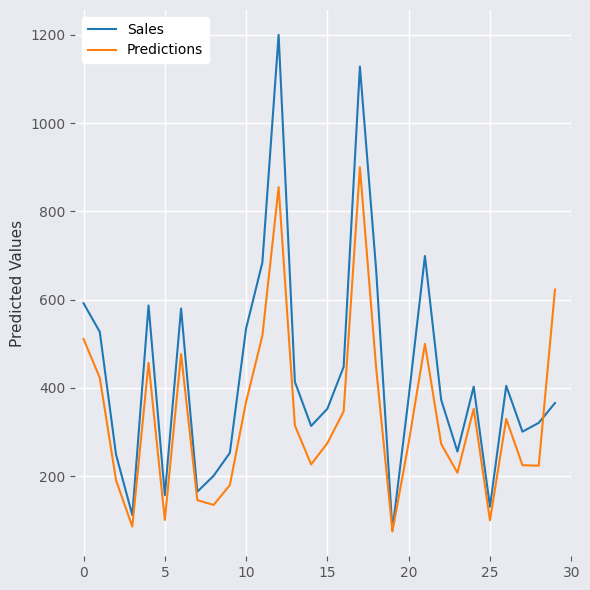

Which series has the widest spread of values?

Sales